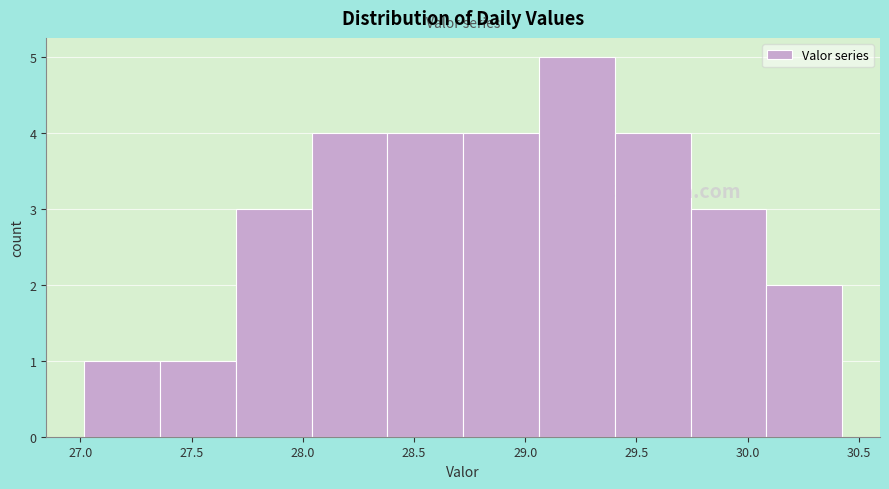

Over which range of the x-axis is the bar tallest?

29.05 to 29.40